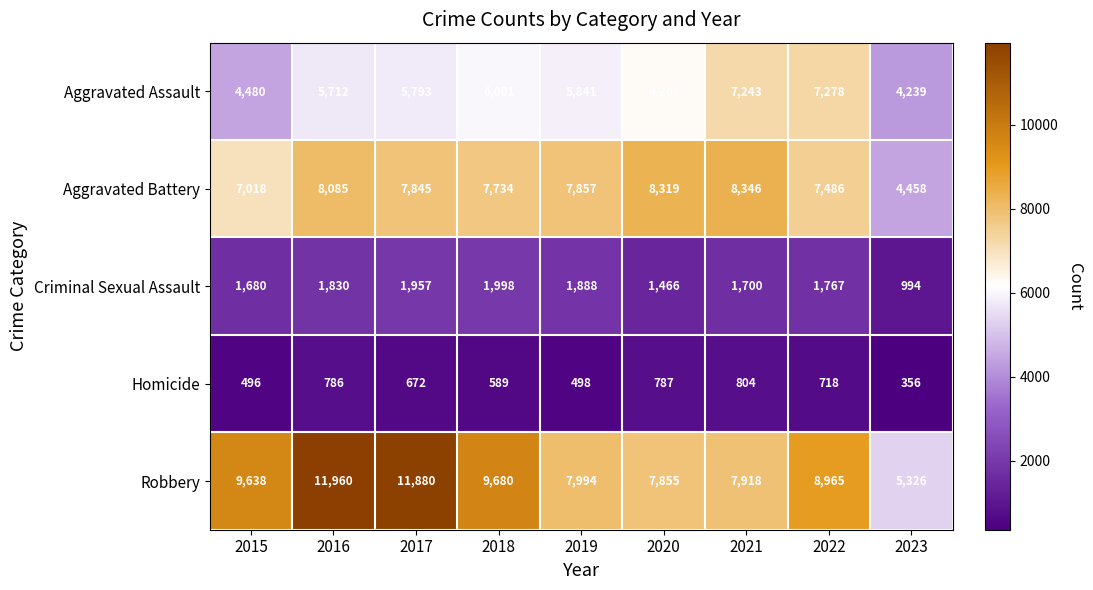

At which label is Homicide closest to 580?

2018